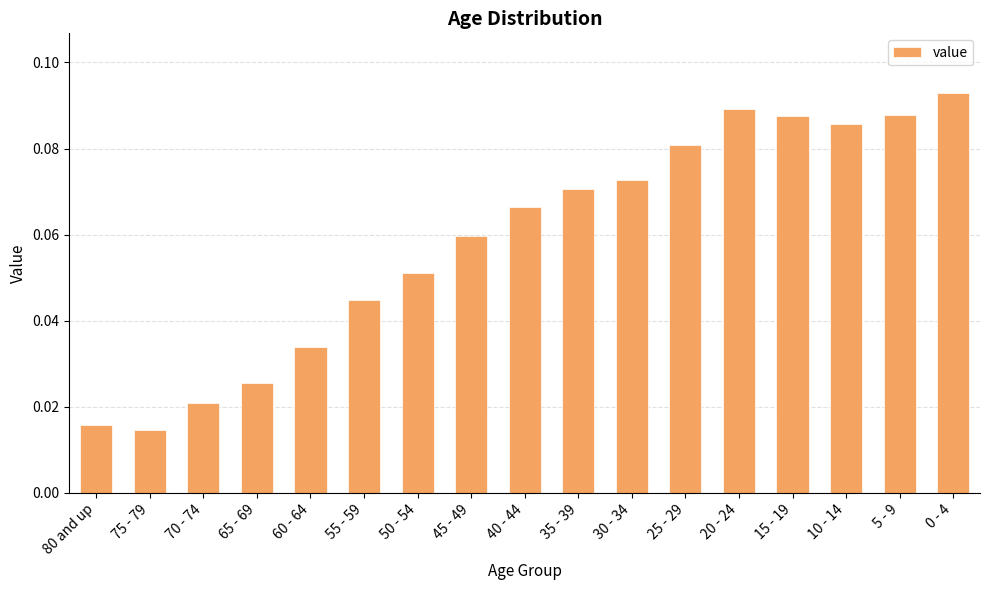

What is the sum of all values?

1.0